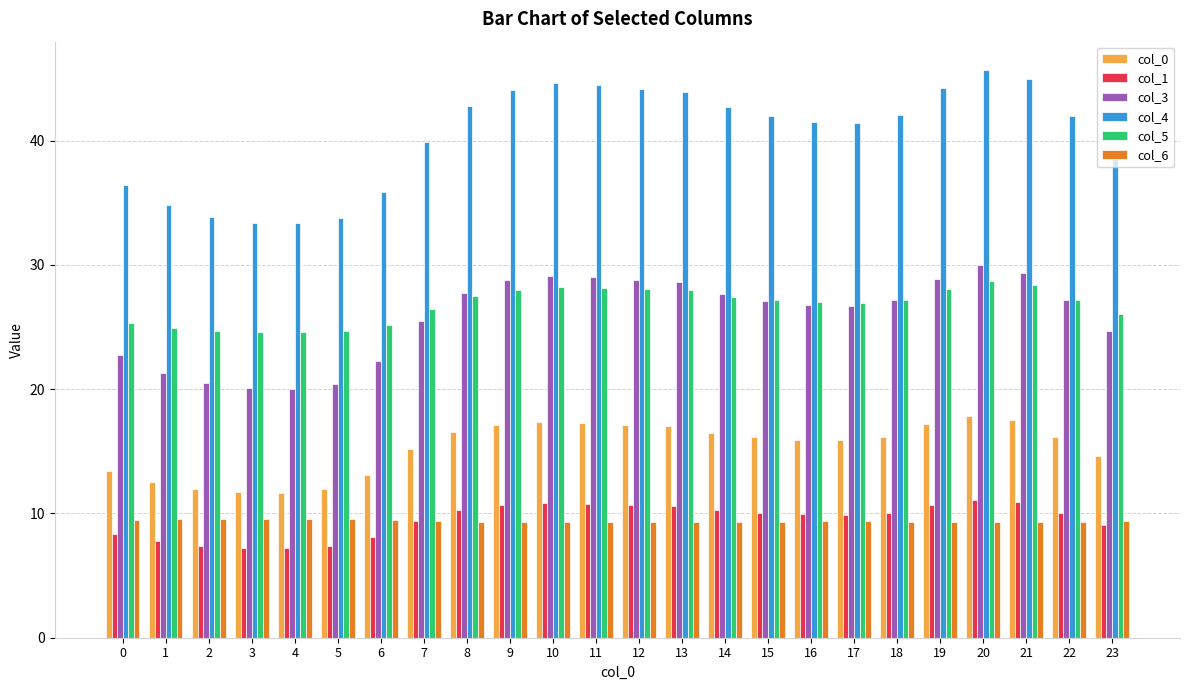

True or false: col_4 has a value of 44.9 at 21.

True